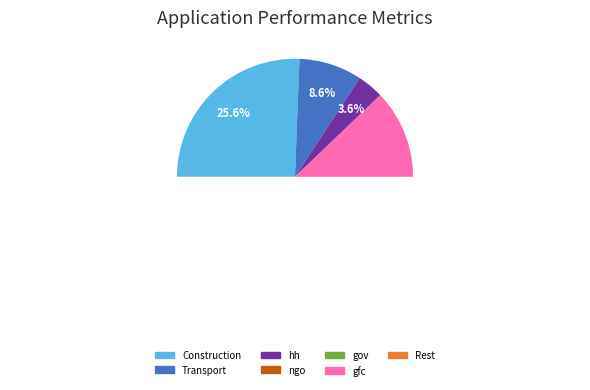

Approximately how many times larger is the value at Rest compared to Transport?

4.1